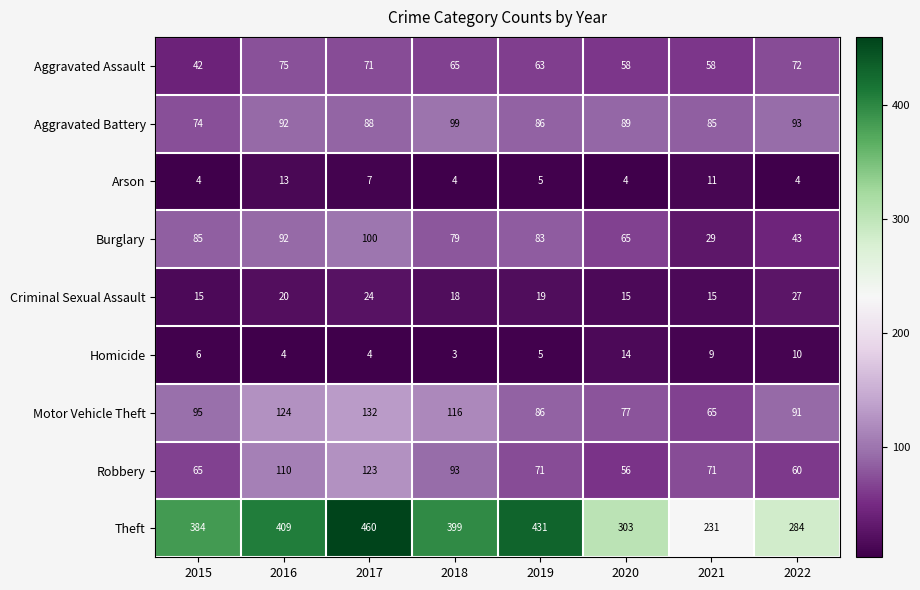

What is the minimum value shown in the chart?

3